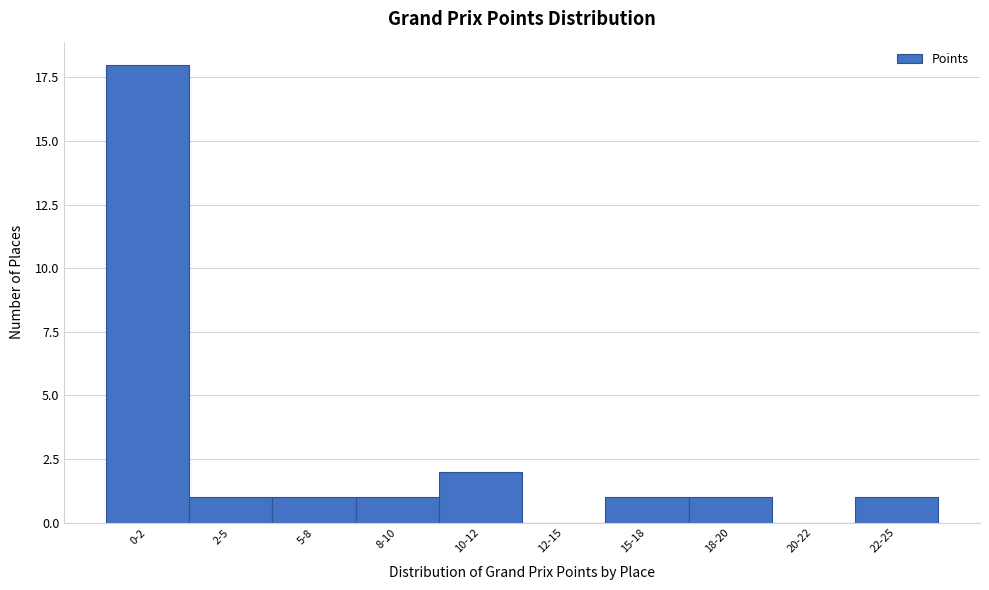

Reading left to right, list all the values displayed in this chart.

0-2=18	2-5=1	5-8=1	8-10=1	10-12=2	12-15=0	15-18=1	18-20=1	20-22=0	22-25=1